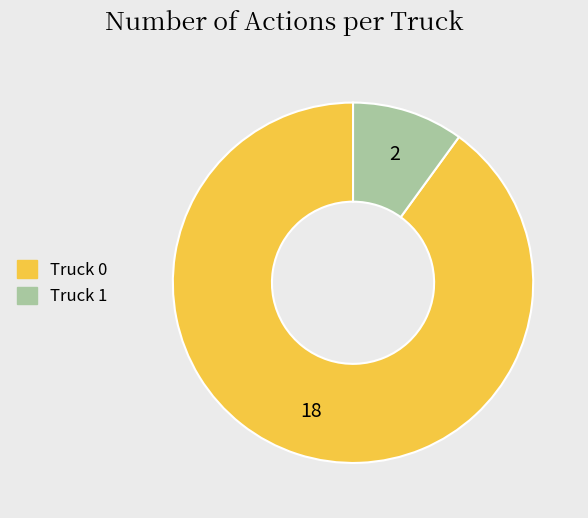

Which category accounts for the majority?

Truck 0